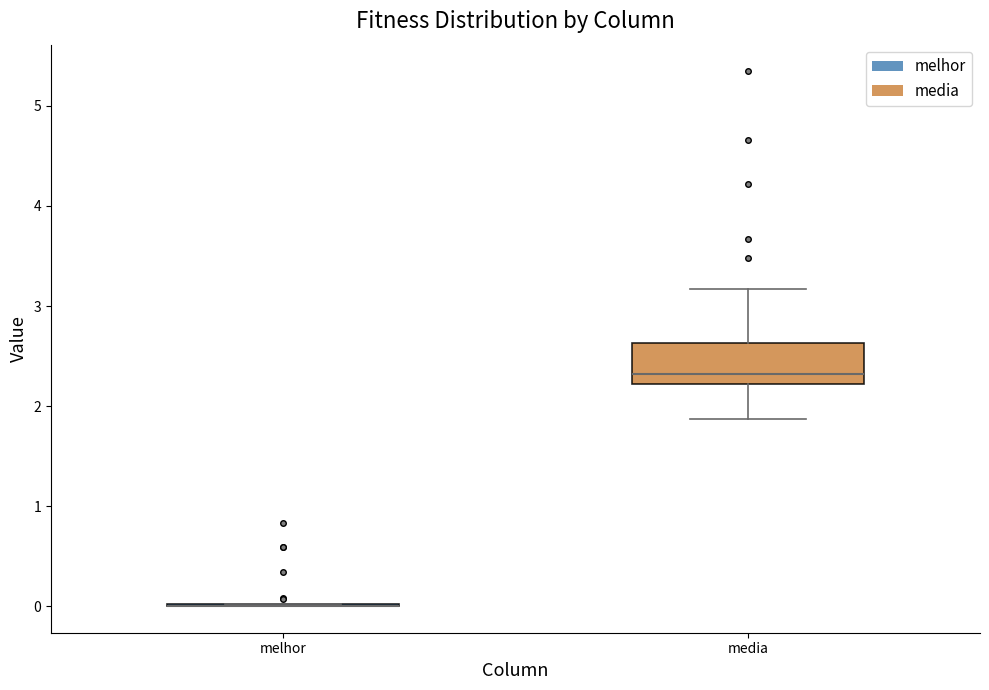

Comparing the boxes themselves (not the whiskers), which one is the tallest?

media